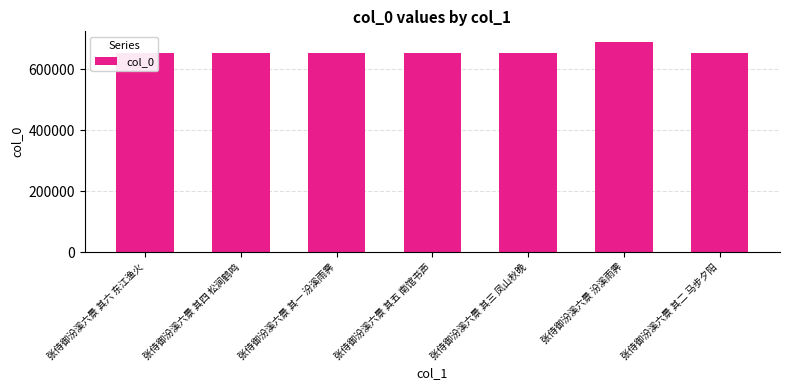

What is the ratio of the value at 张侍御汾溪六景 其六 东江渔火 to the value at 张侍御汾溪六景 其五 南馆书声?

1.0